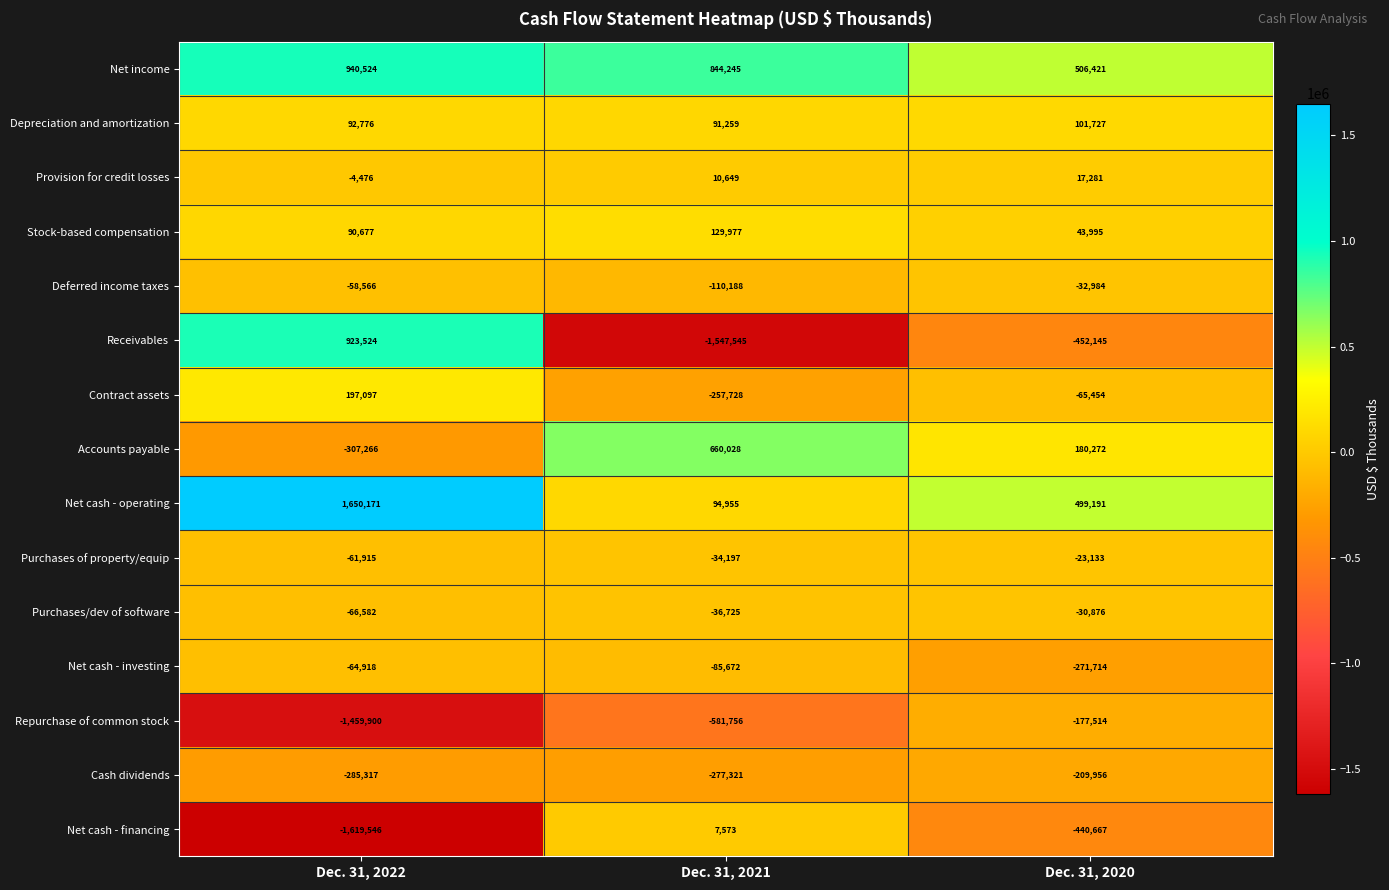

How many distinct data groups are displayed?

15